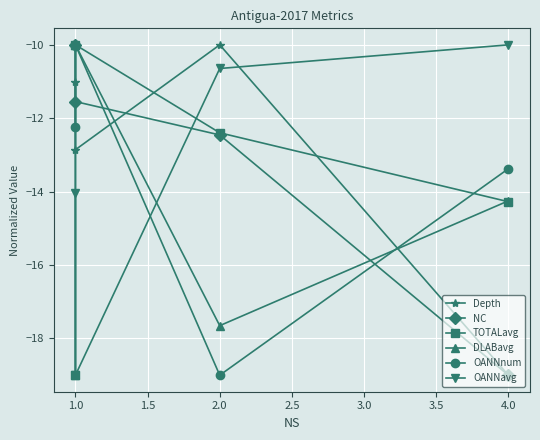

What is the average value of the OANNnum series?

-13.7